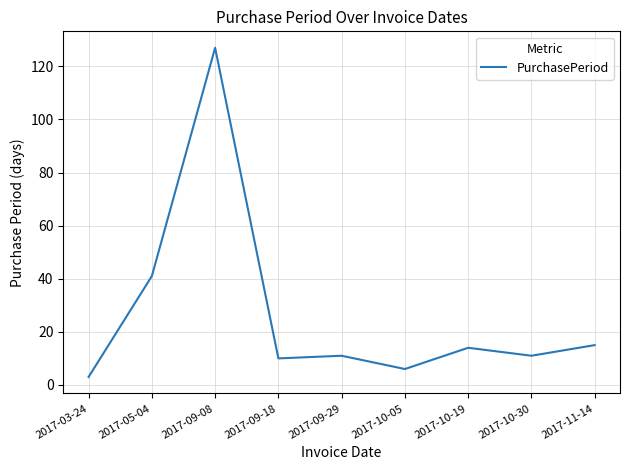

How many lines are shown in the chart?

1